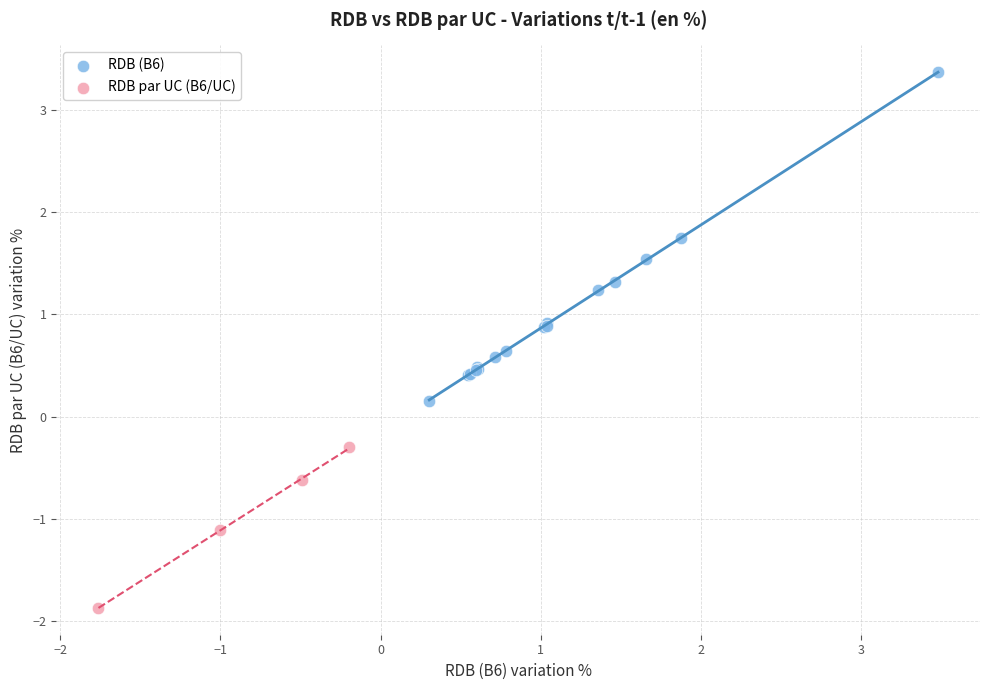

Which series reaches the maximum Y coordinate?

RDB (B6)